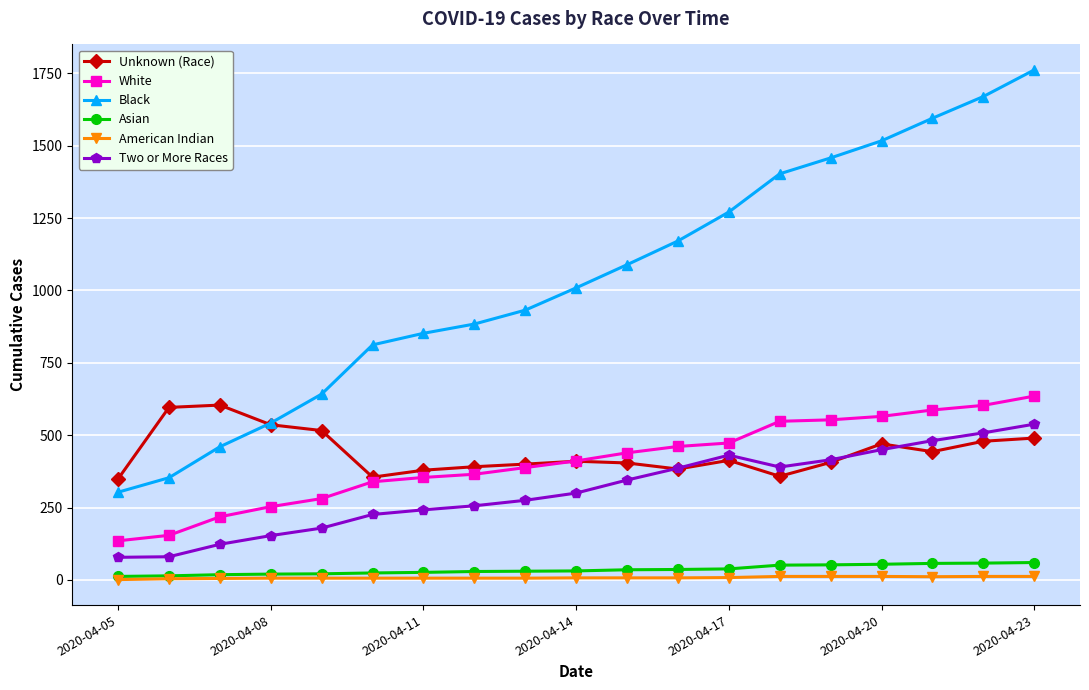

Which series has the largest total across all categories?

Black